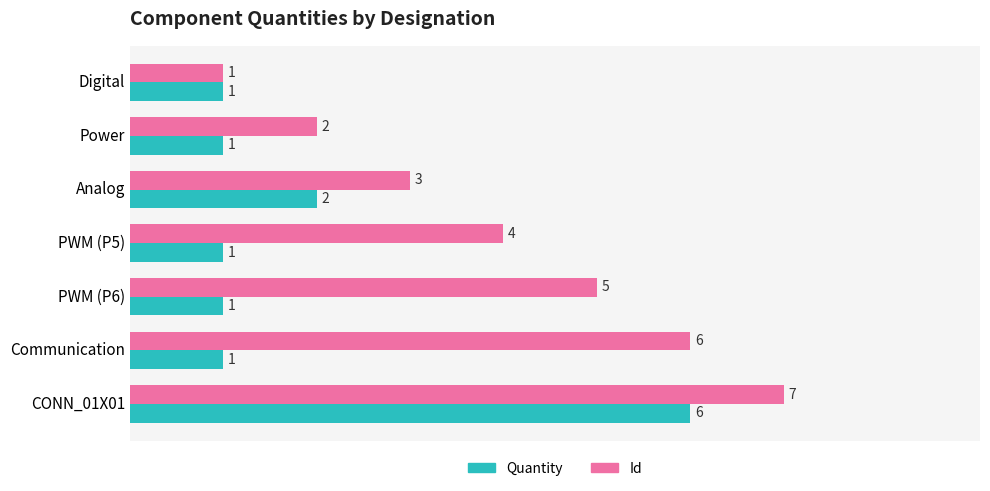

Which series has the widest spread of values?

Id